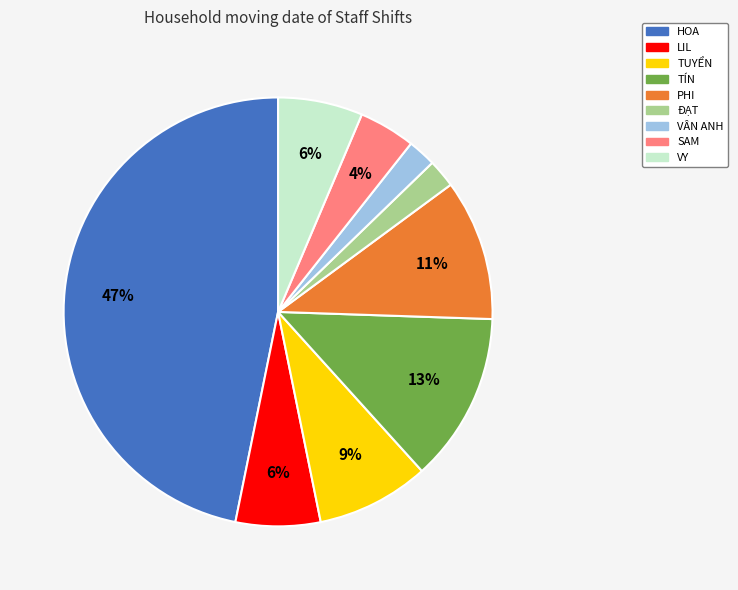

Does any single category account for the majority?

No